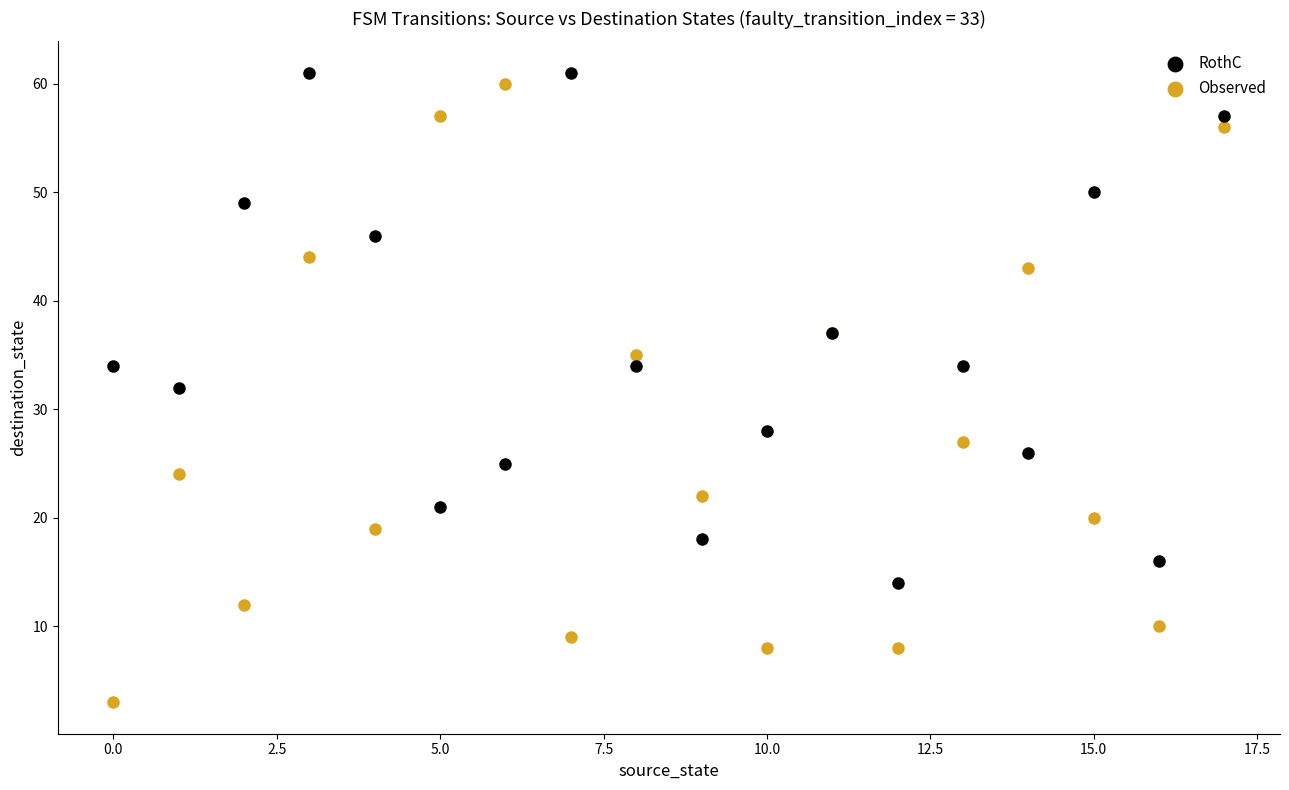

Which series has the widest spread of Y values?

Observed